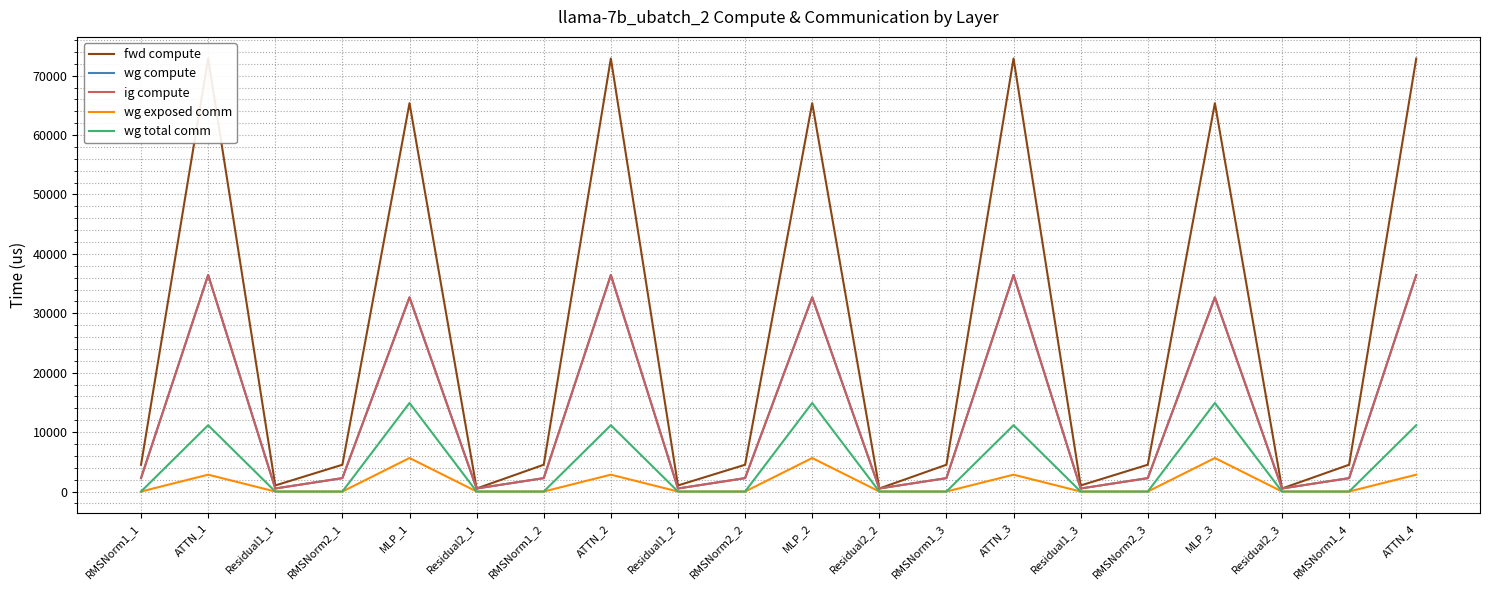

At how many categories does at least one series exceed 33816?

7